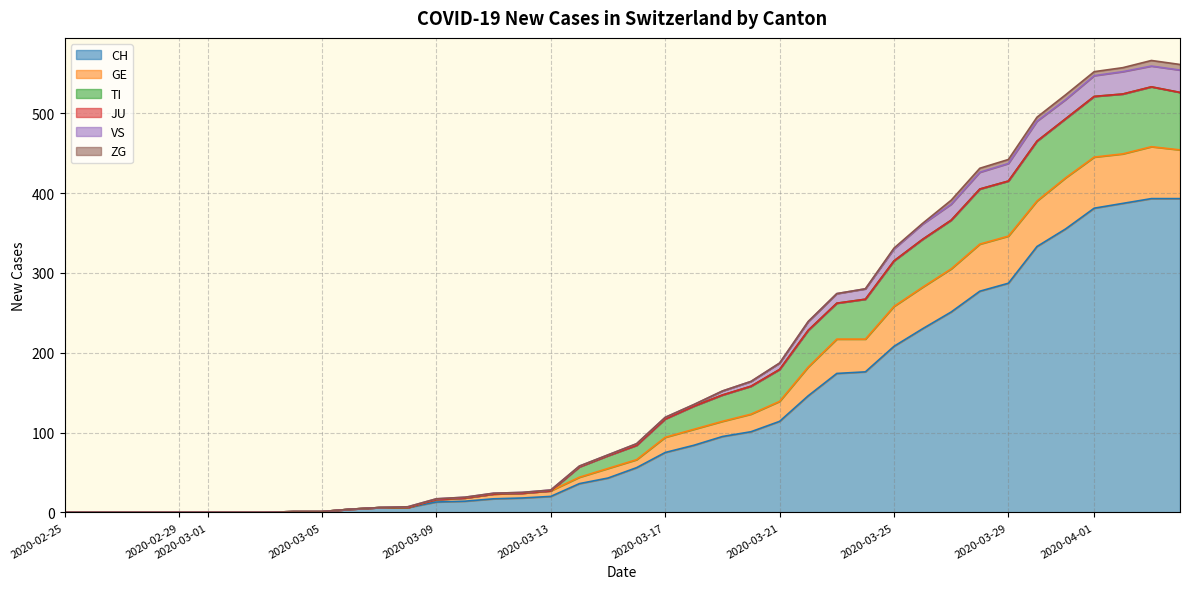

What is the average value of the JU series?

2